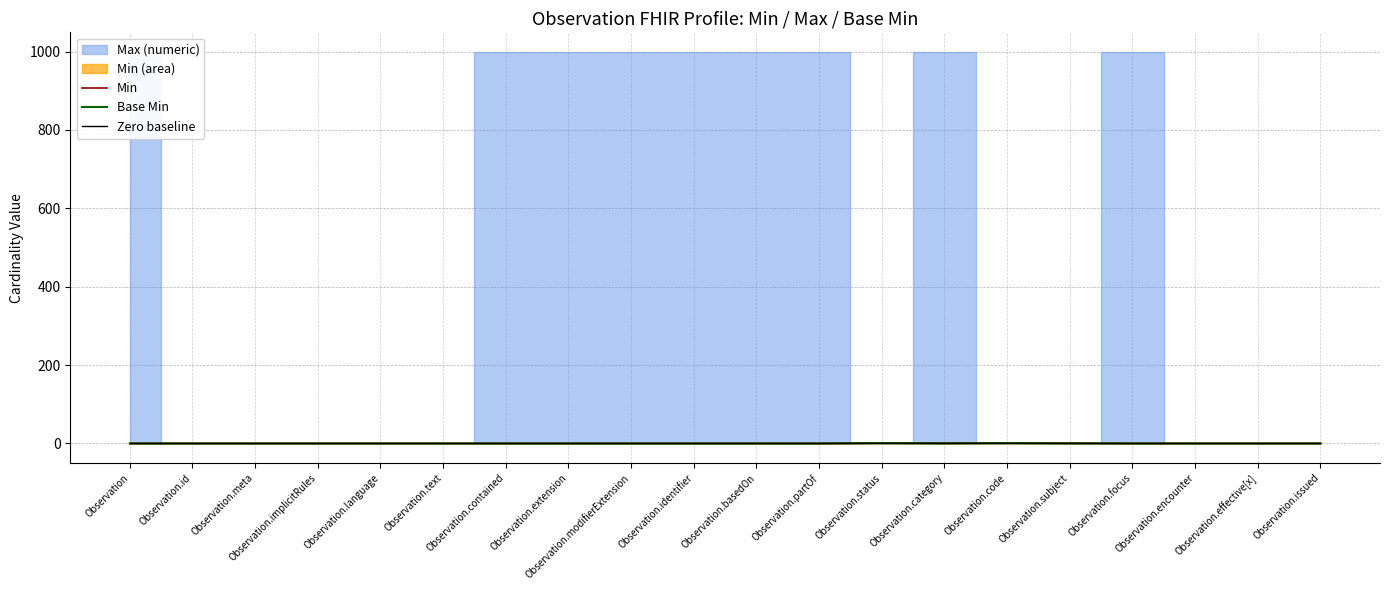

The Zero baseline series shows 0 at Observation.extension. True or false?

True